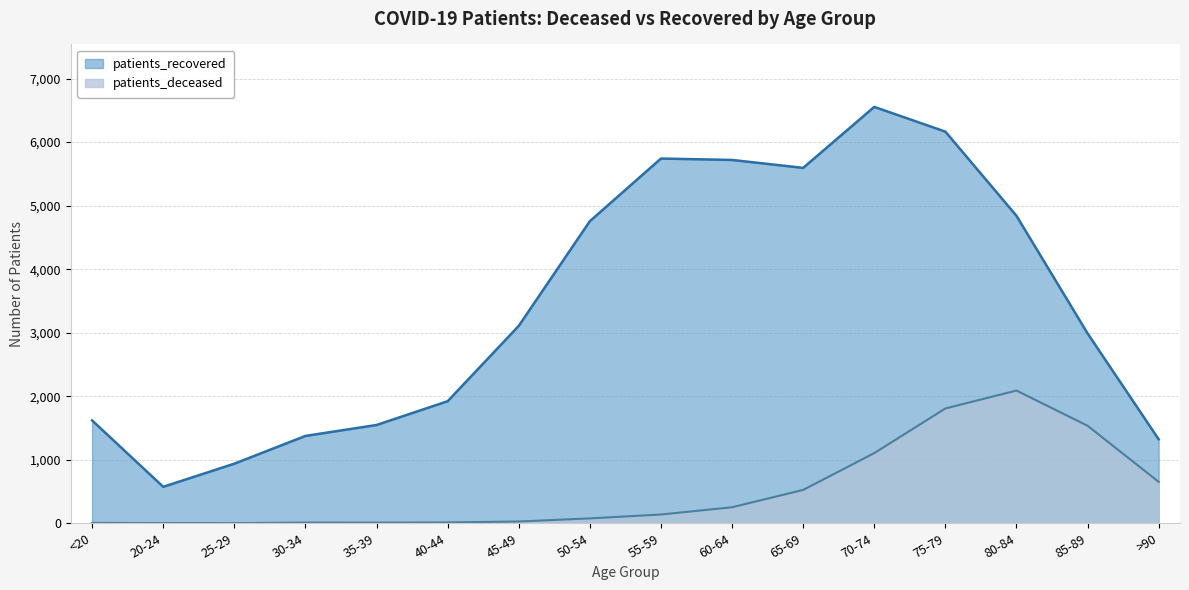

How many lines are shown in the chart?

2